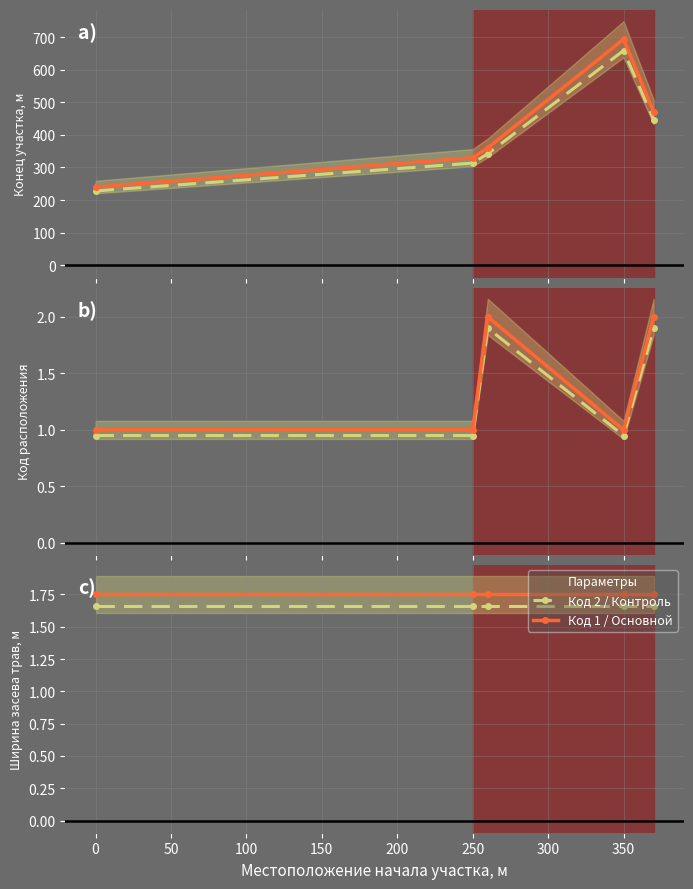

What is the minimum value for Код 1 / Основной?

1.8